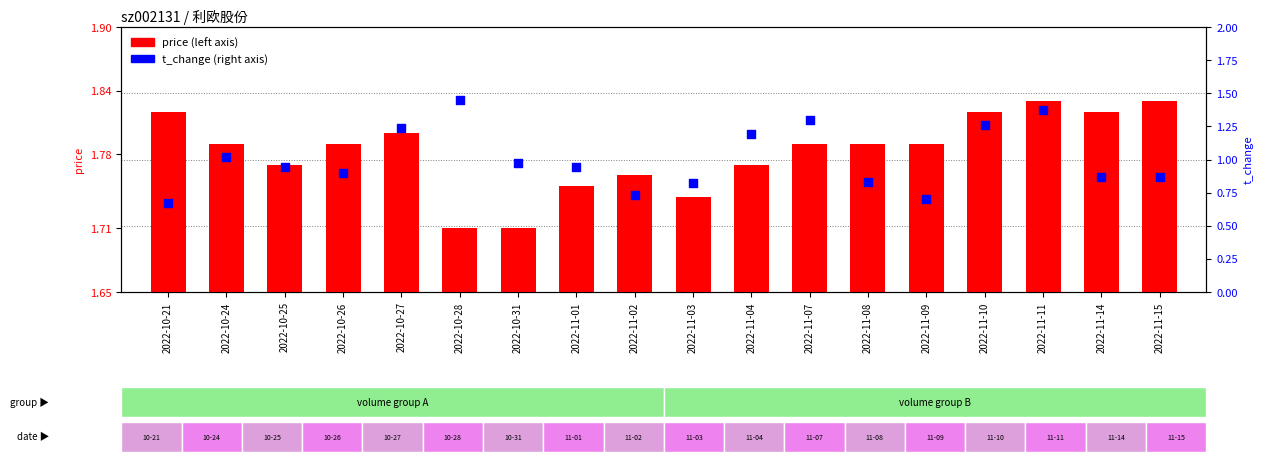

At how many categories does at least one series exceed 1?

18